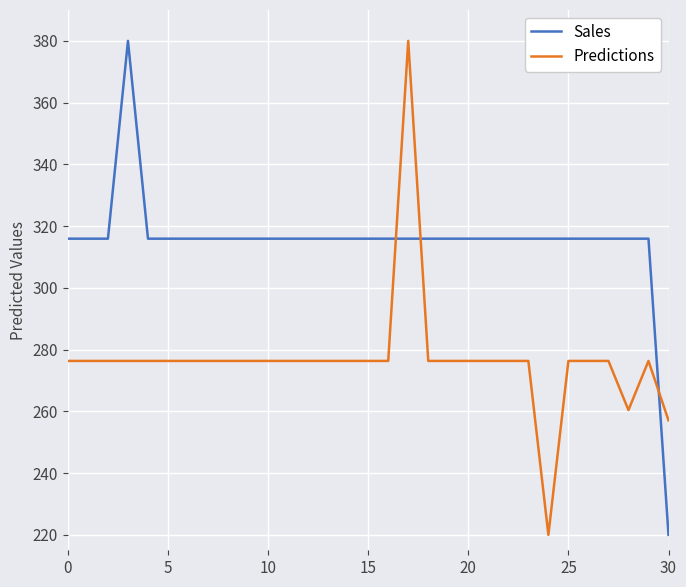

Rank the series by their average value, from lowest to highest.

Predictions, Sales